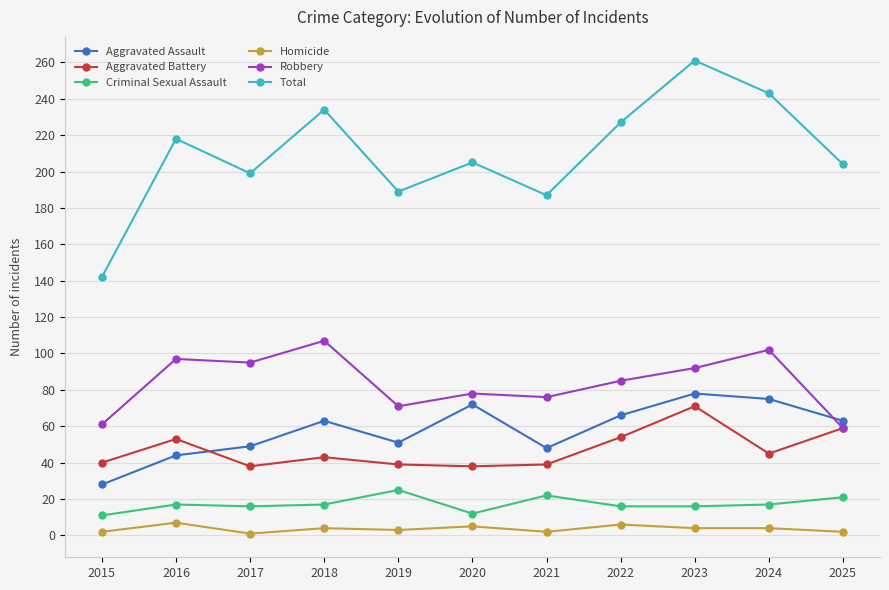

Which series changed the most between 2018 and 2024?

Aggravated Assault